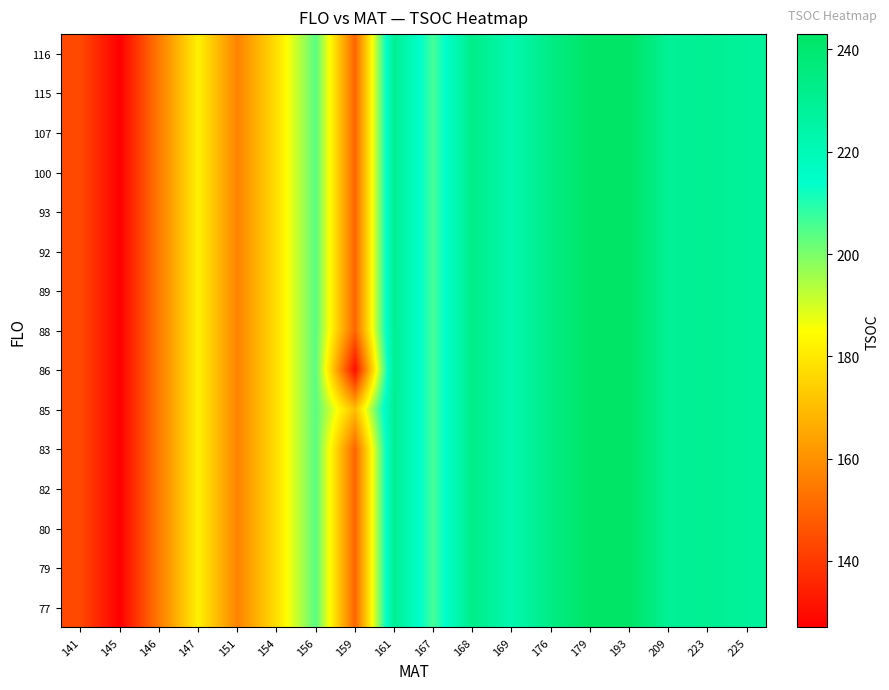

Which has a higher value, 161 or 154?

161